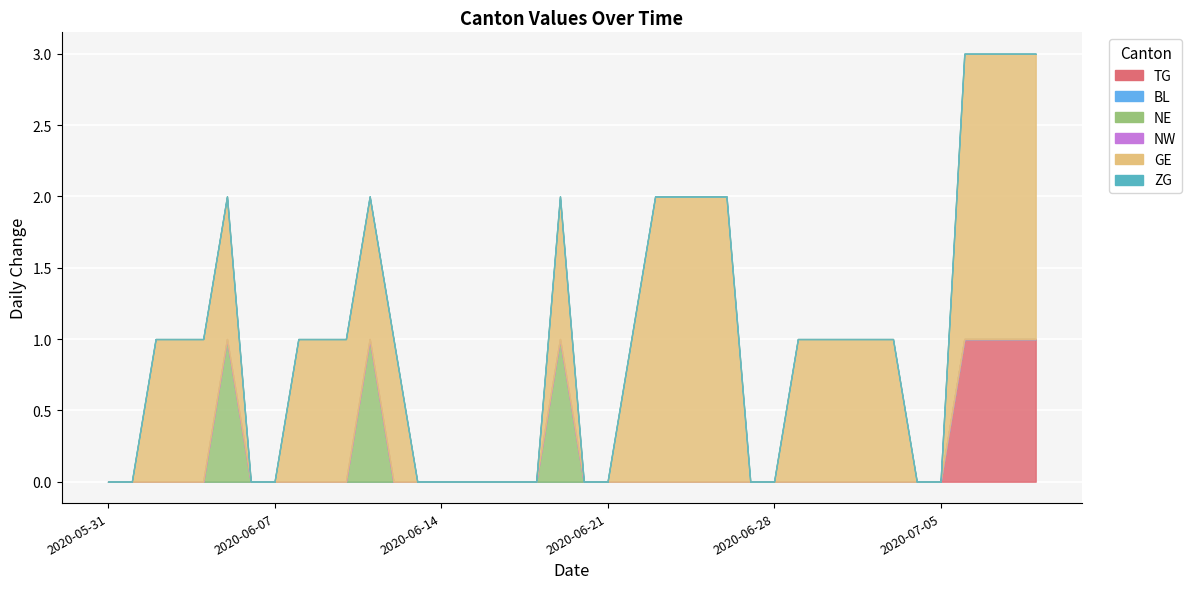

The GE series shows 1 at 2020-06-20. True or false?

False